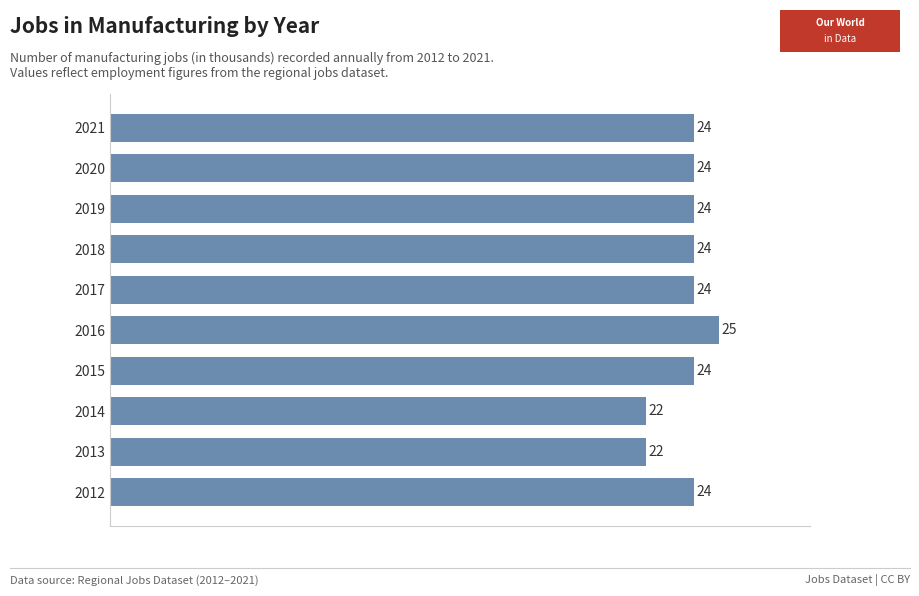

How many bars are there in total?

10